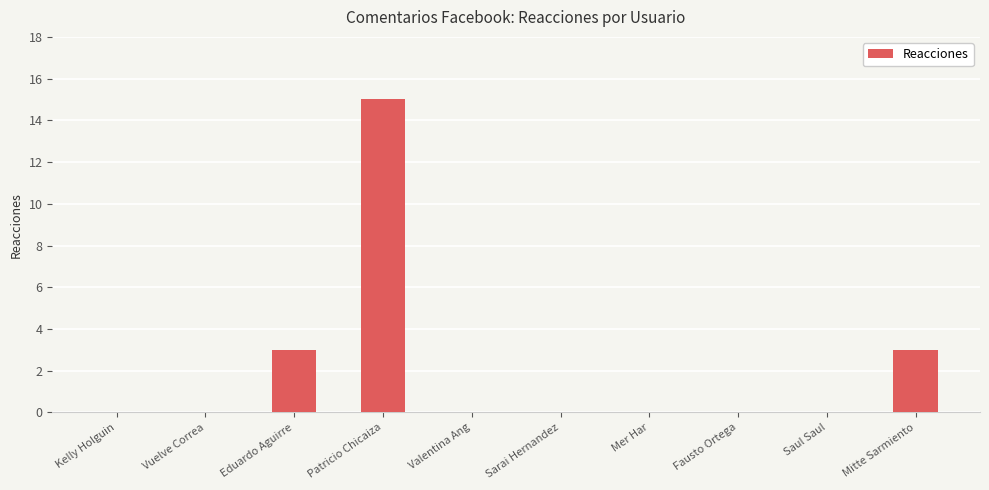

Reading left to right, transcribe all the data shown in this chart.

Kelly Holguin=0	Vuelve Correa=0	Eduardo Aguirre=3	Patricio Chicaiza=15	Valentina Ang=0	Sarai Hernandez=0	Mer Har=0	Fausto Ortega=0	Saul Saul=0	Mitte Sarmiento=3